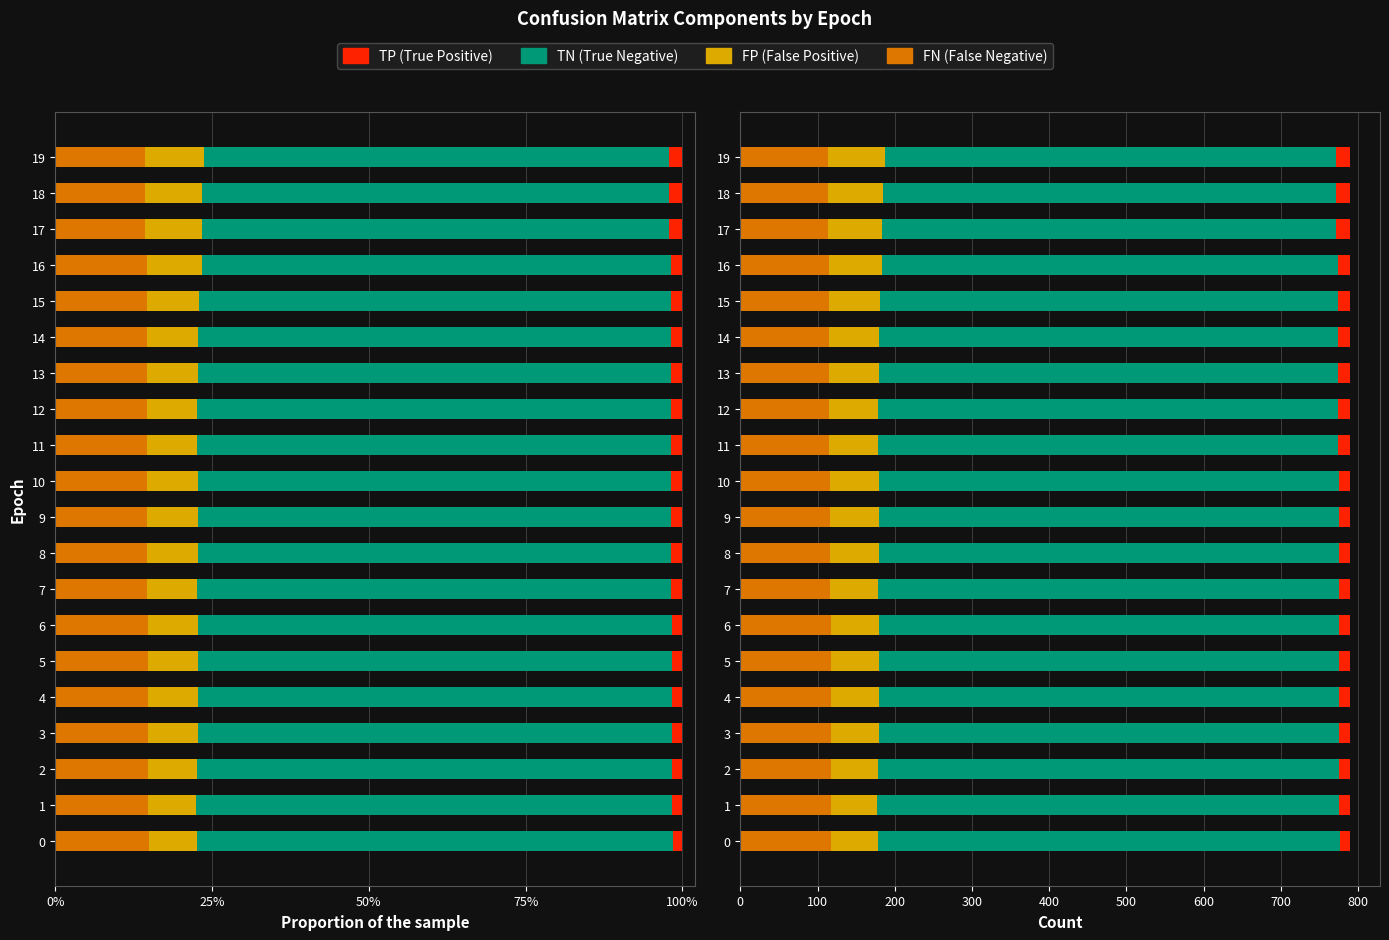

What is the total value across all series at 0%?

789